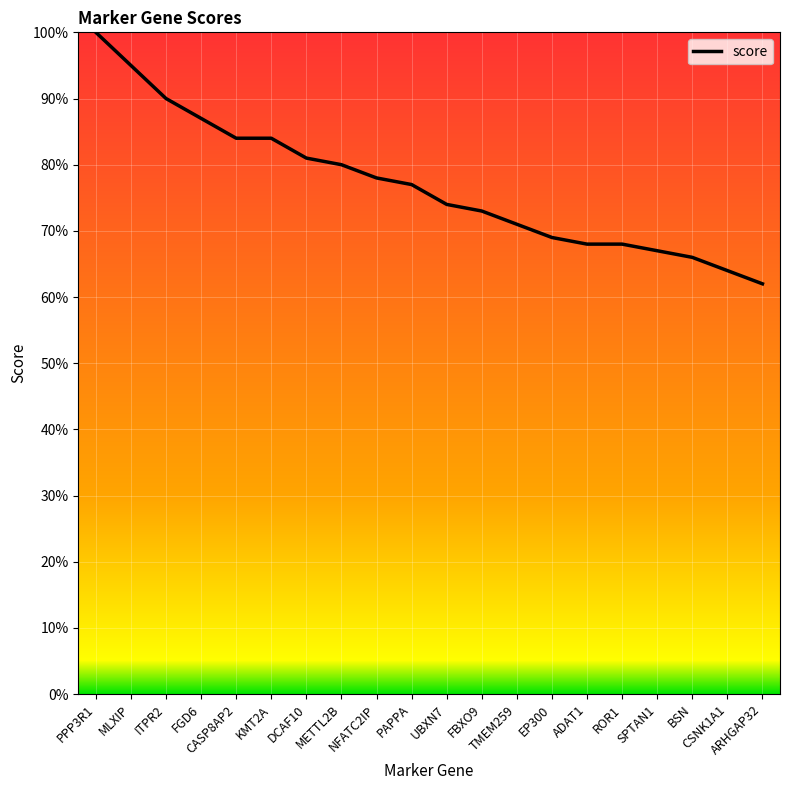

What is the minimum value shown in the chart?

62